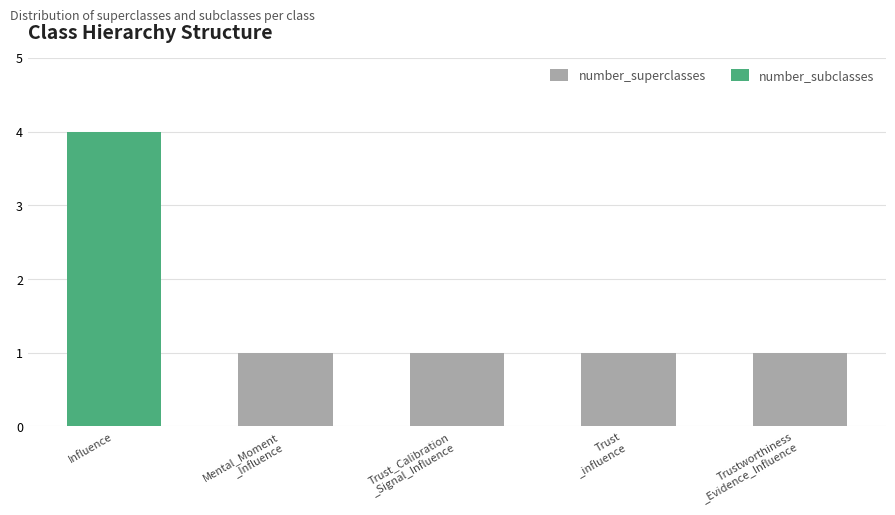

Count the number of categories in the chart.

5